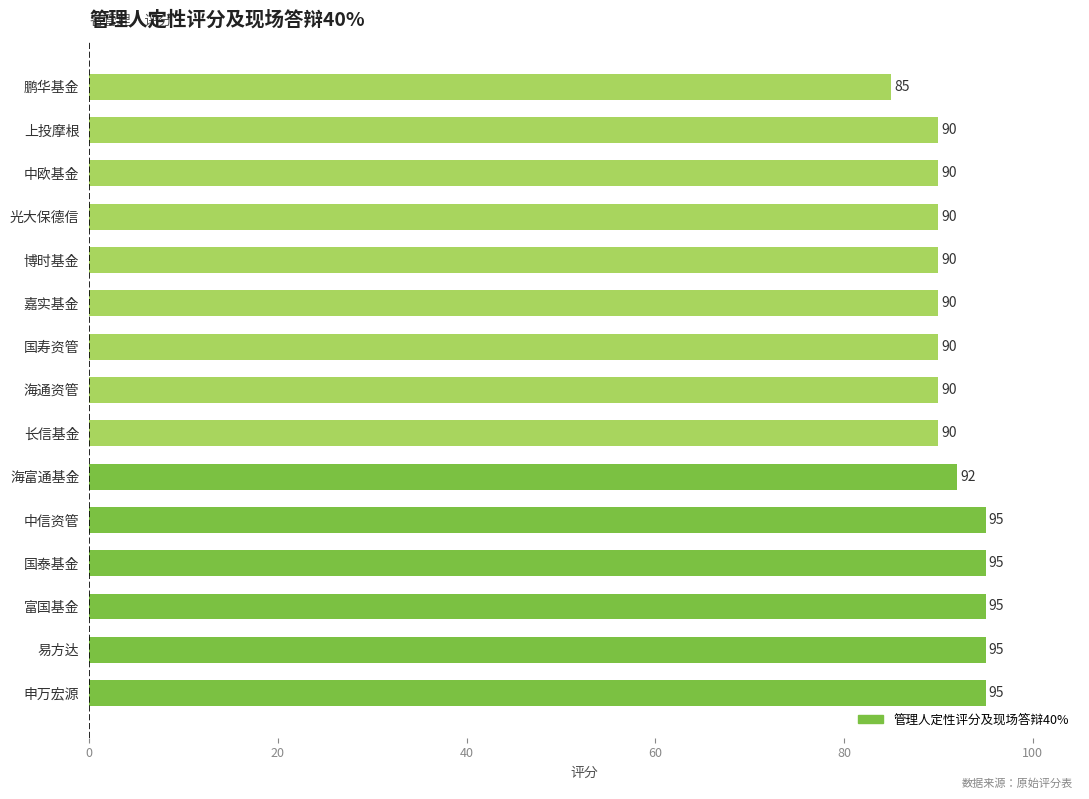

Approximately how many times larger is the value at 鹏华基金 compared to 中欧基金?

0.9